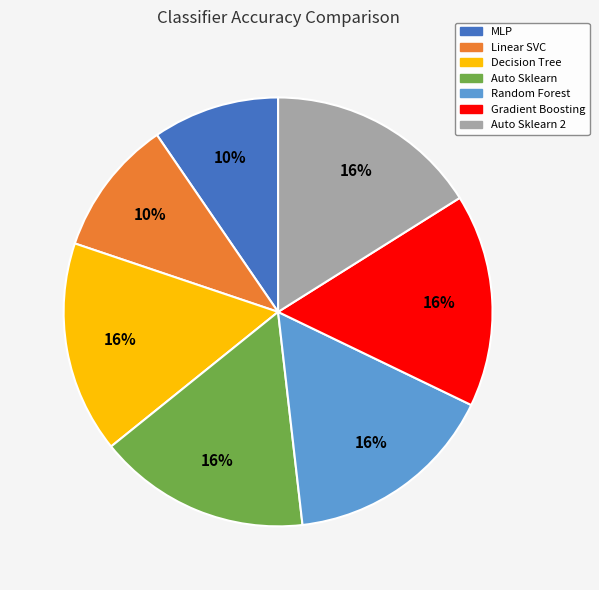

Count the number of slices in the pie.

7